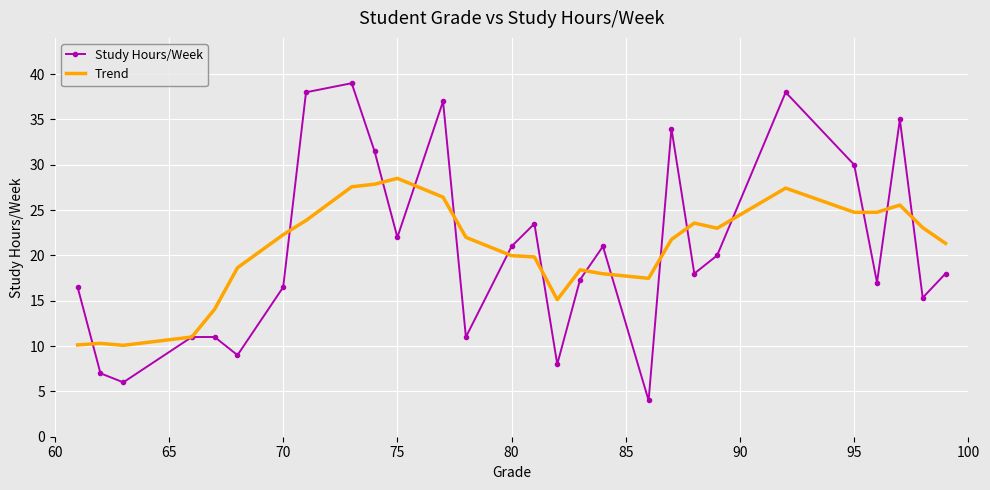

What are all the series names shown in the legend?

Study Hours/Week, Trend